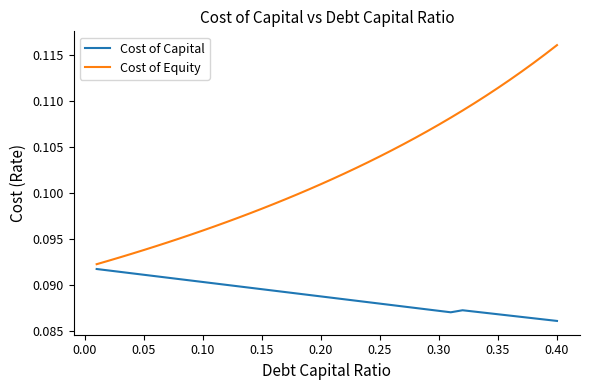

In Cost of Capital, how many points are higher than both neighbors (excluding endpoints)?

1